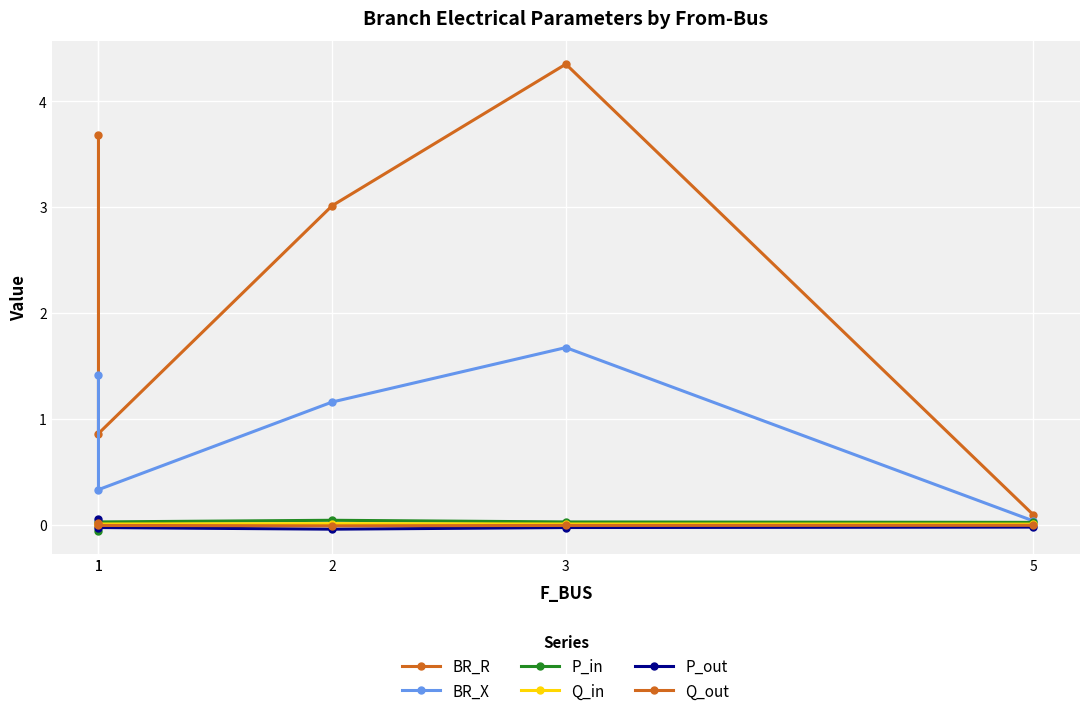

Between 1 and 5, which series saw the biggest shift?

BR_R